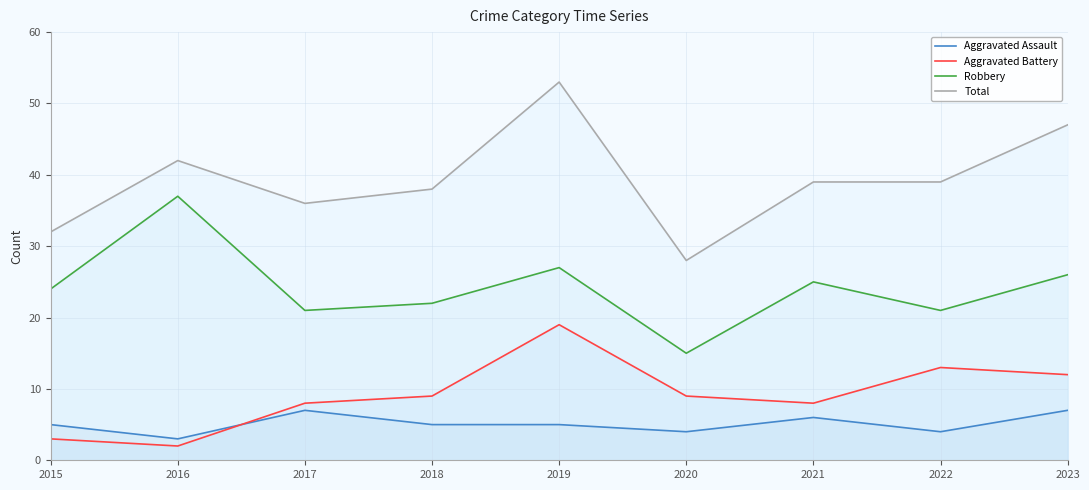

What is the spread (max minus min) of values at 2023?

40